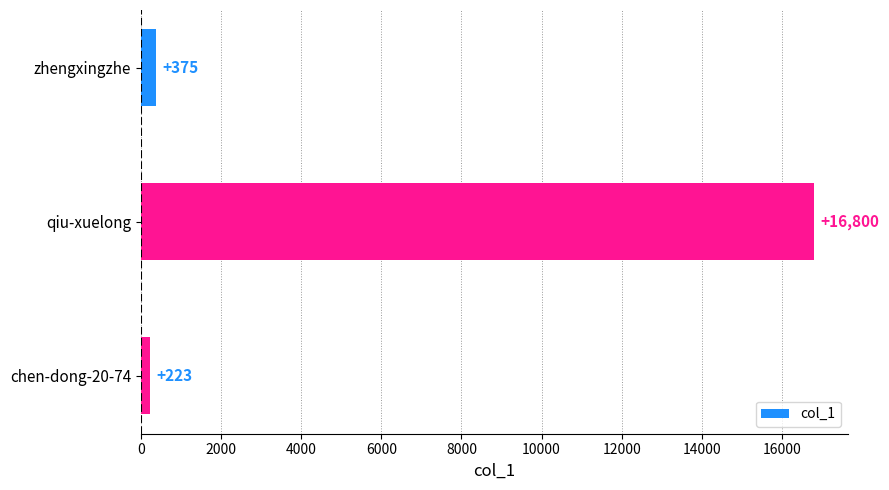

What is the label of the 1st bar from the bottom?

chen-dong-20-74